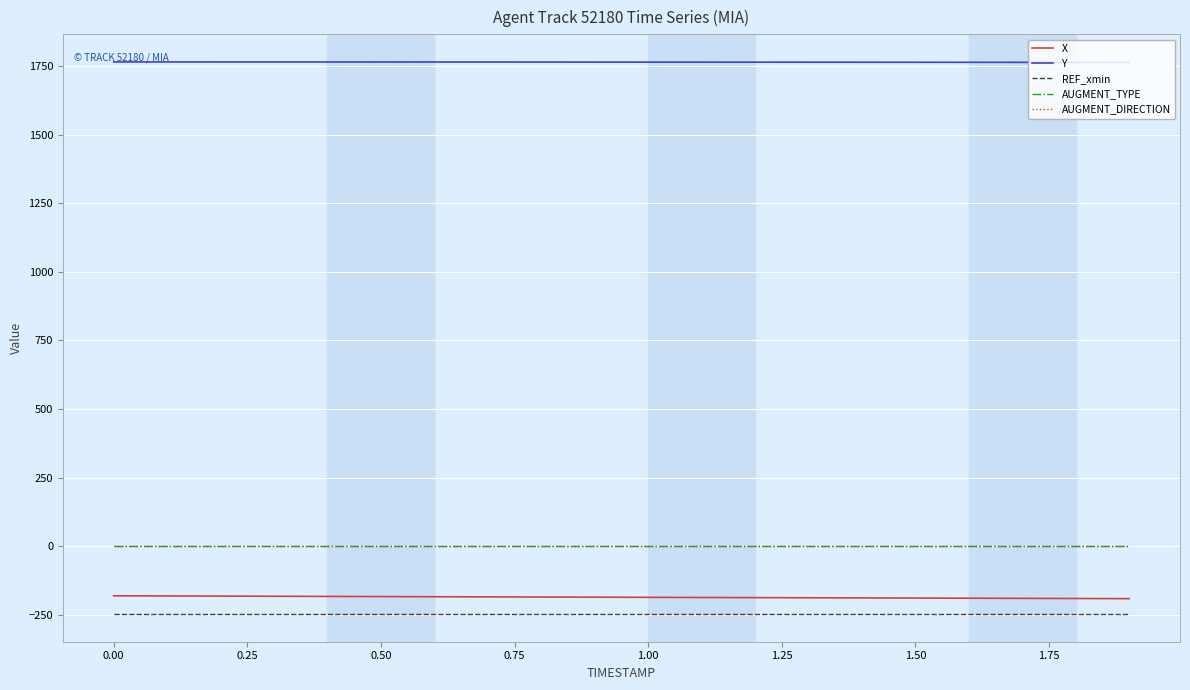

Which series has the largest total across all categories?

Y